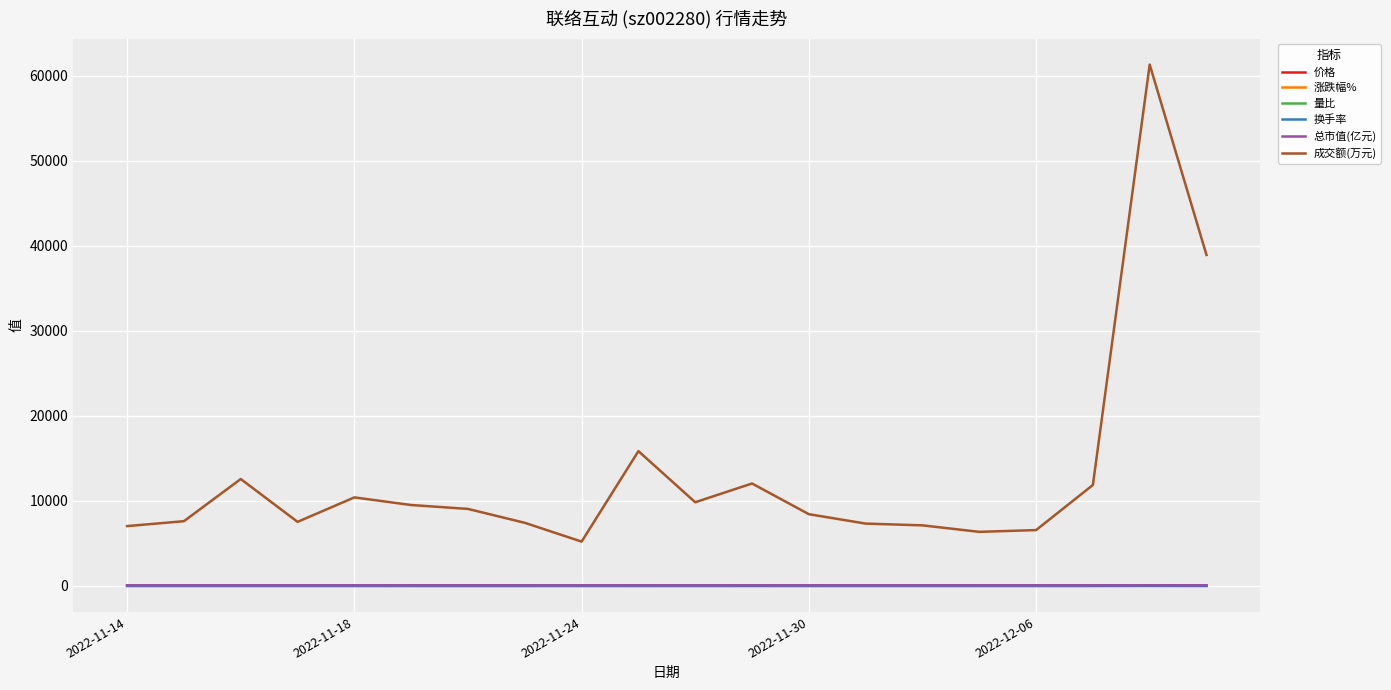

What are all the series names shown in the legend?

价格, 涨跌幅%, 量比, 换手率, 总市值(亿元), 成交额(万元)